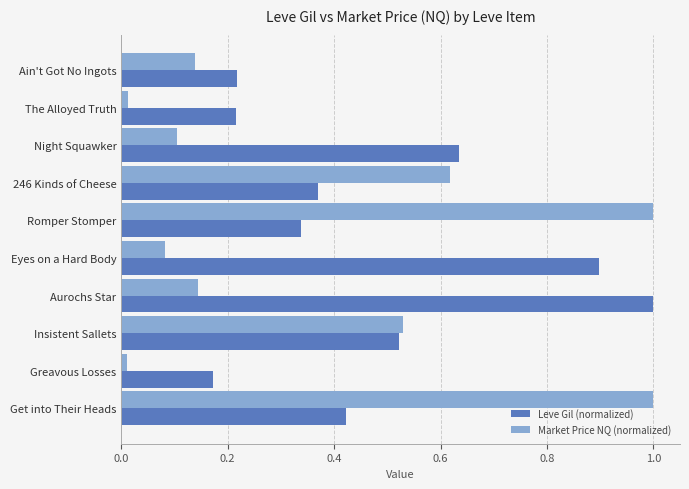

At how many categories does at least one series exceed 0?

10